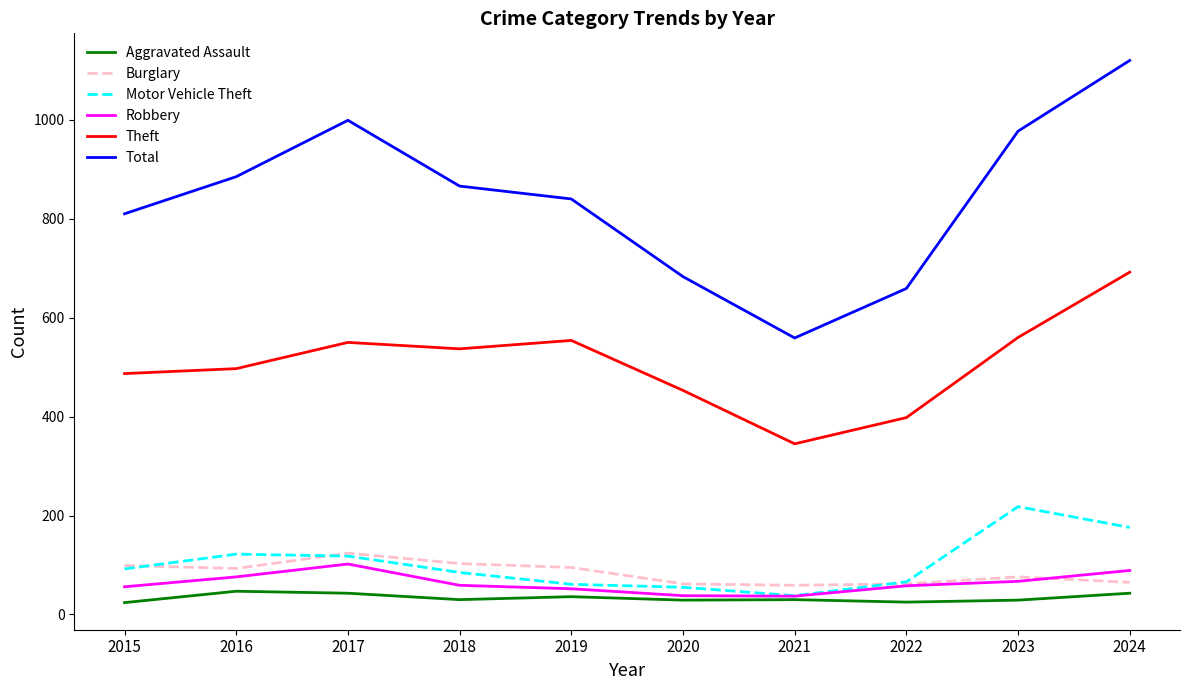

What is the maximum value for Theft?

692